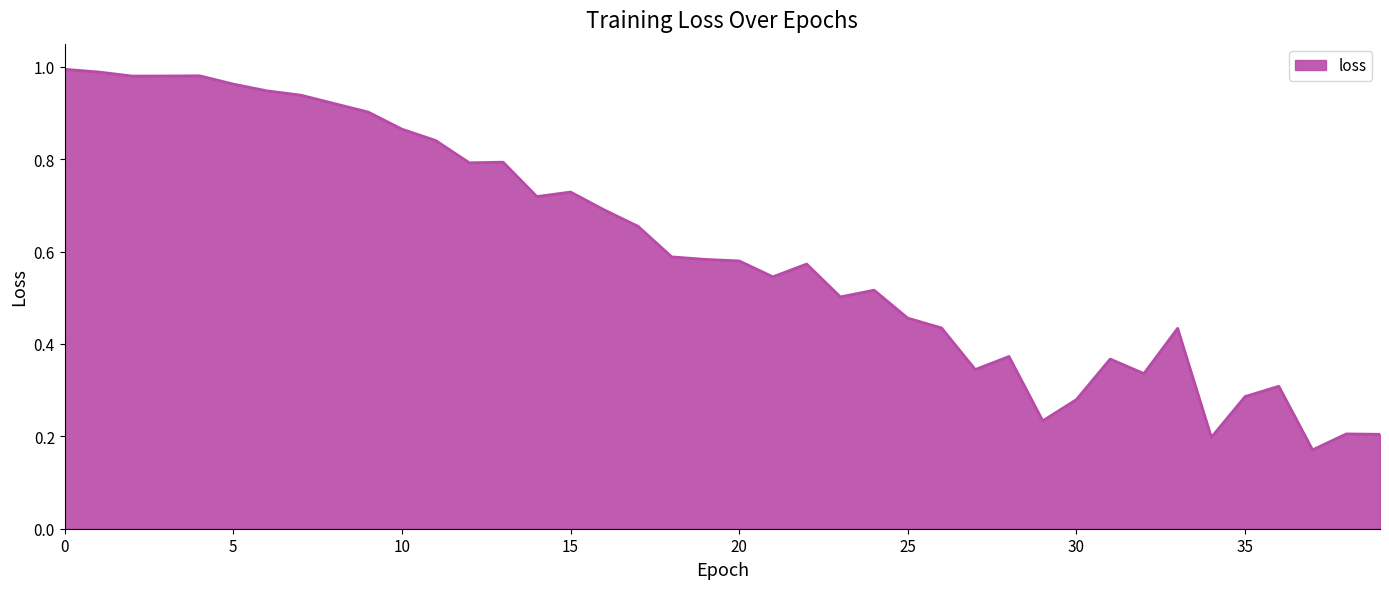

How many distinct data groups are displayed?

1